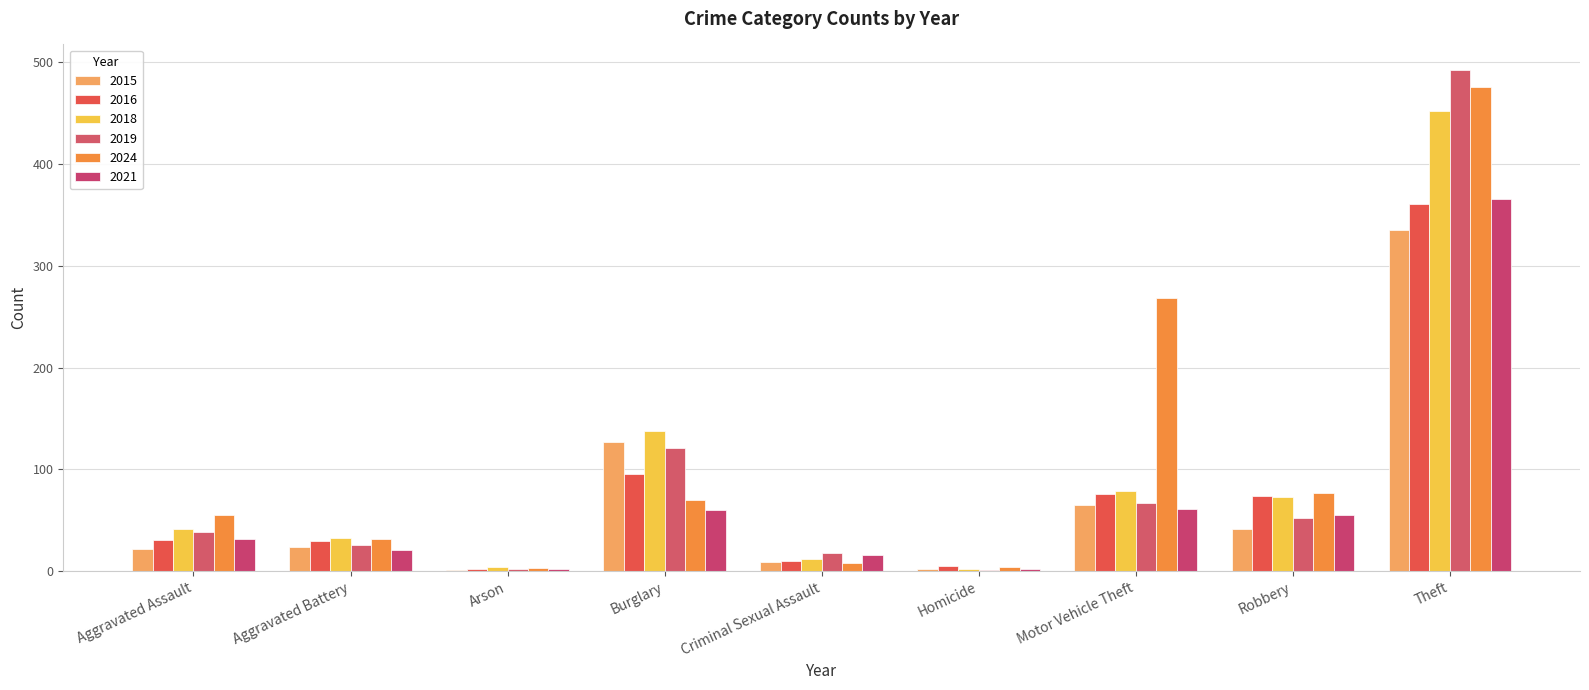

Where does the 2019 series first go above 39?

Burglary